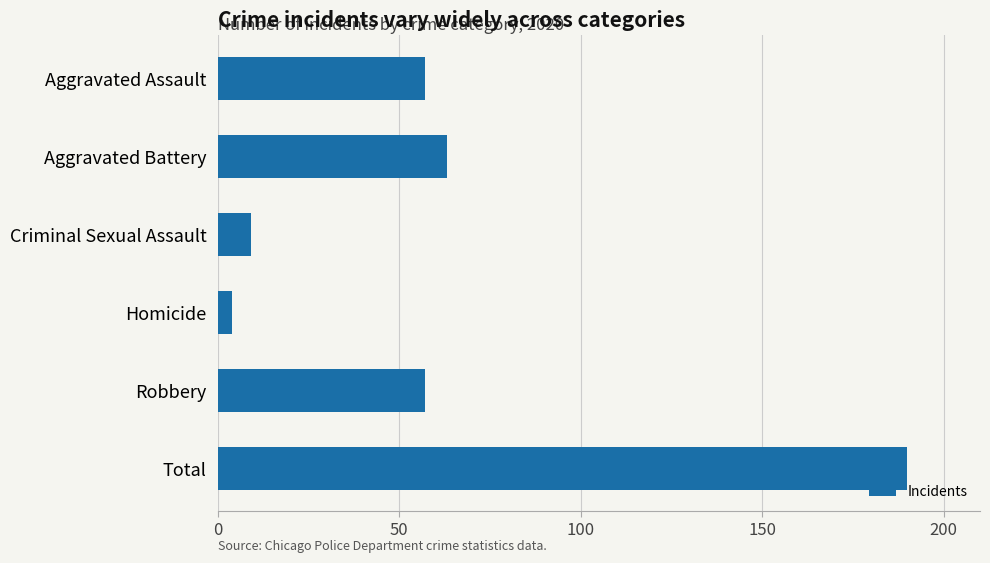

What is the sum of all values?

380